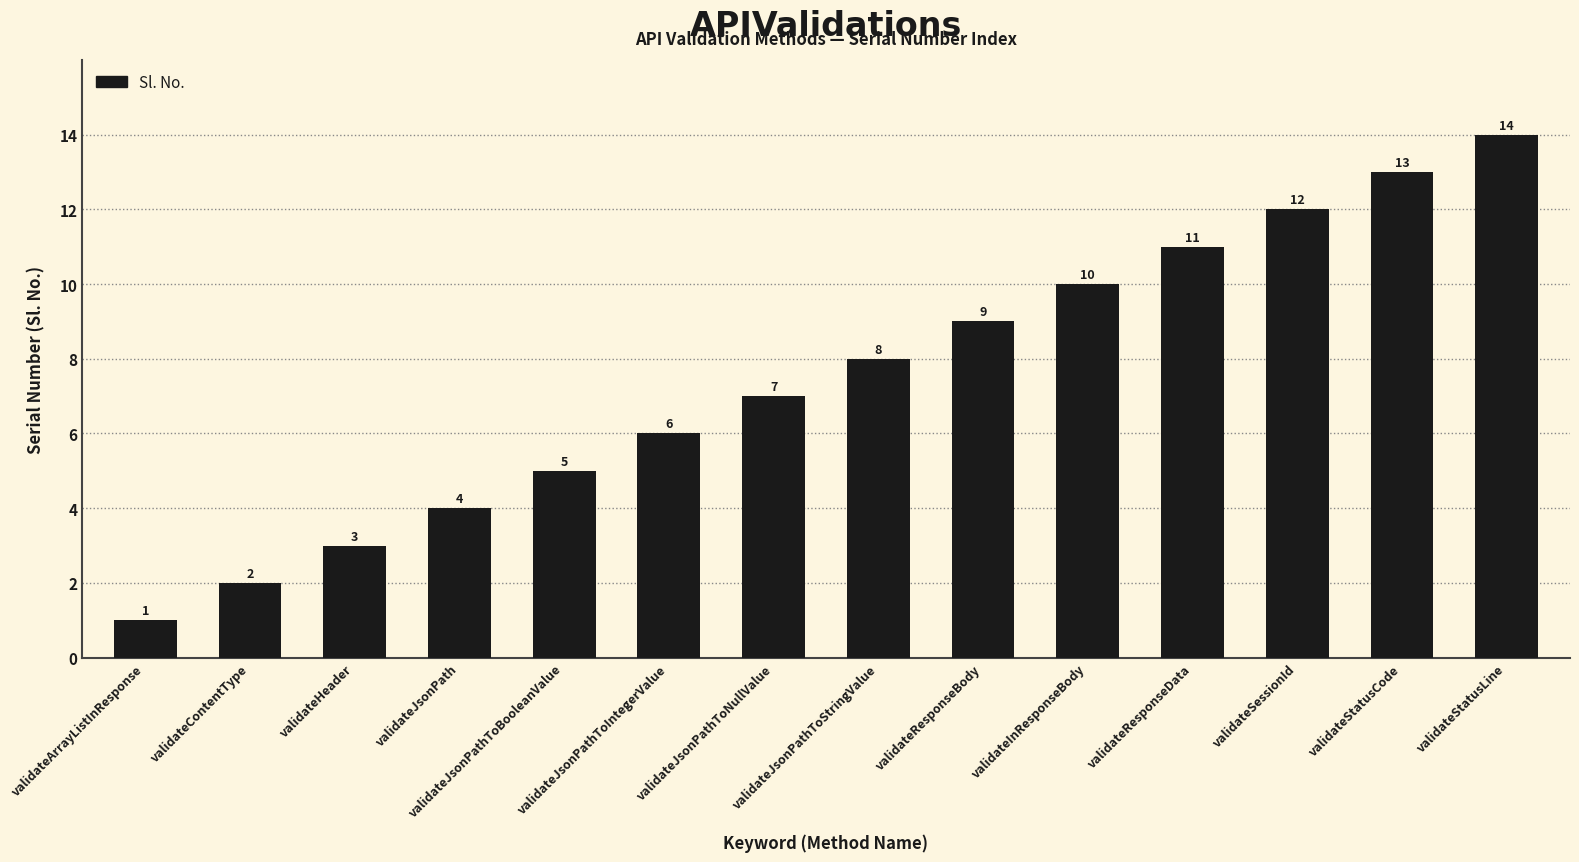

Are the bars grouped side by side (vs. stacked)?

No